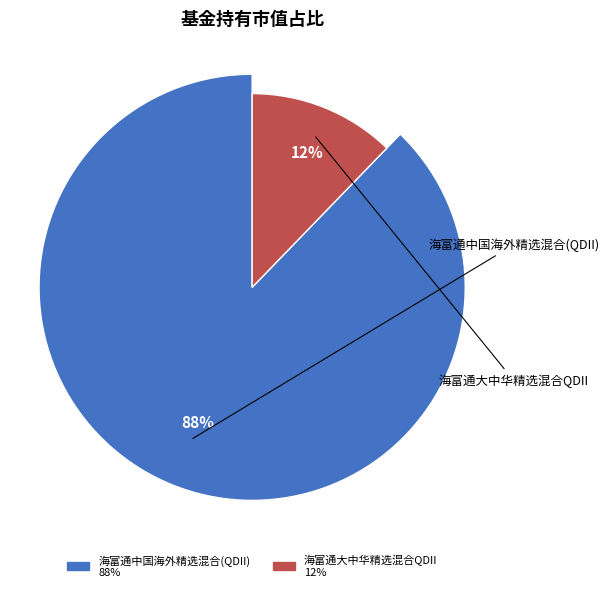

Is it true that 海富通中国海外精选混合(QDII) is 74% of the pie?

False